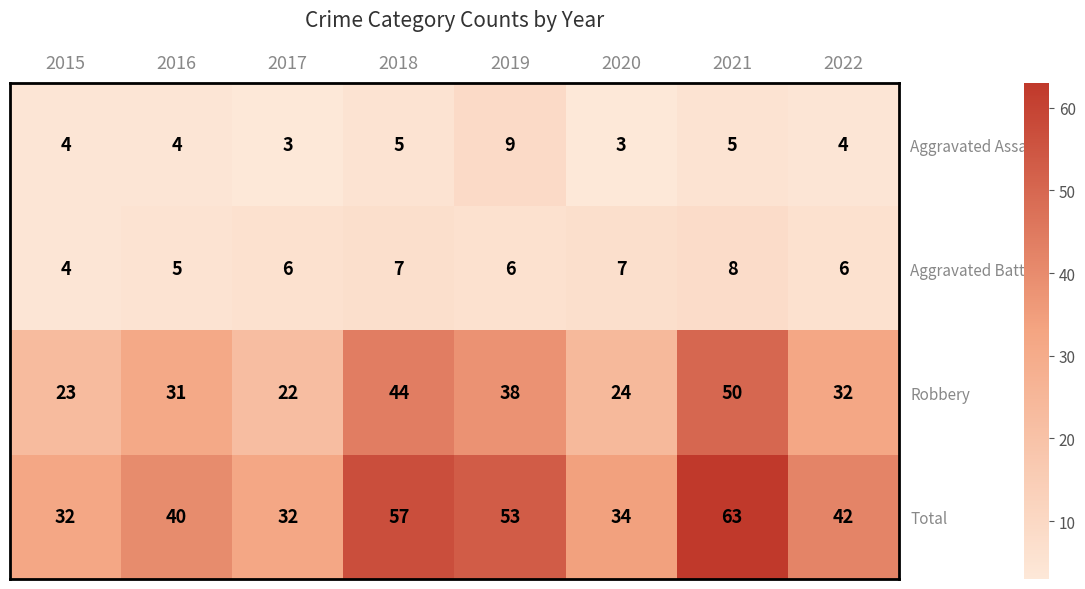

At which category is the sum across all series the highest?

2021